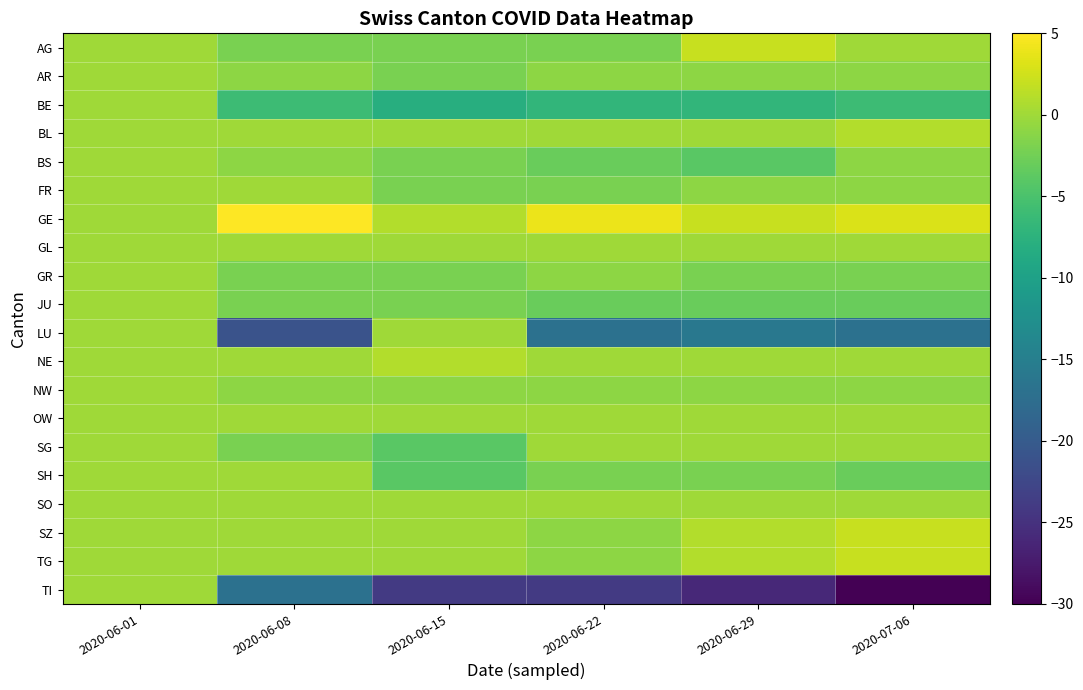

Which has a higher value, 2020-06-22 or 2020-06-01?

2020-06-01